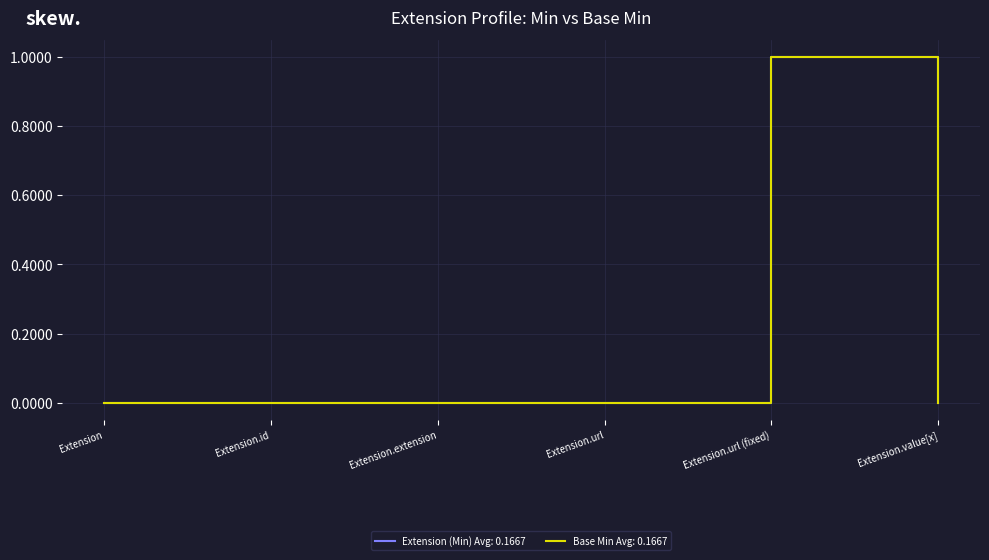

Does the chart have visible grid lines?

Yes